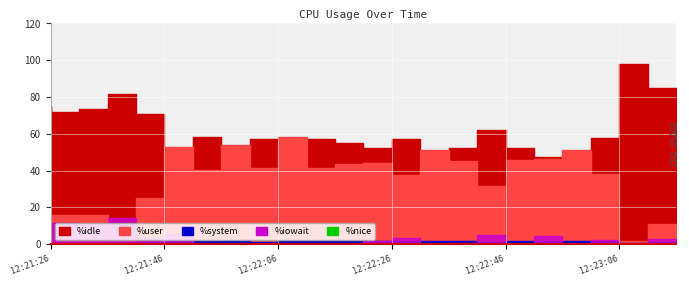

Rank the series by their maximum value, from lowest to highest.

%nice, %system, %iowait, %user, %idle